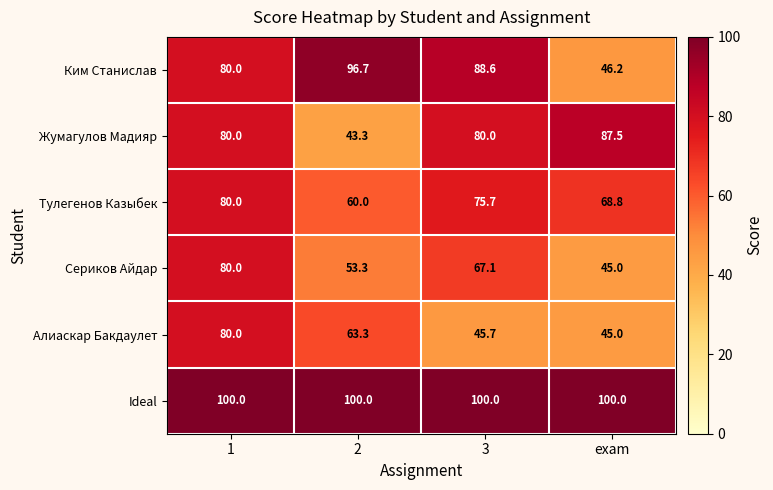

What is the approximate value of Тулегенов Казыбек at 1?

80.0